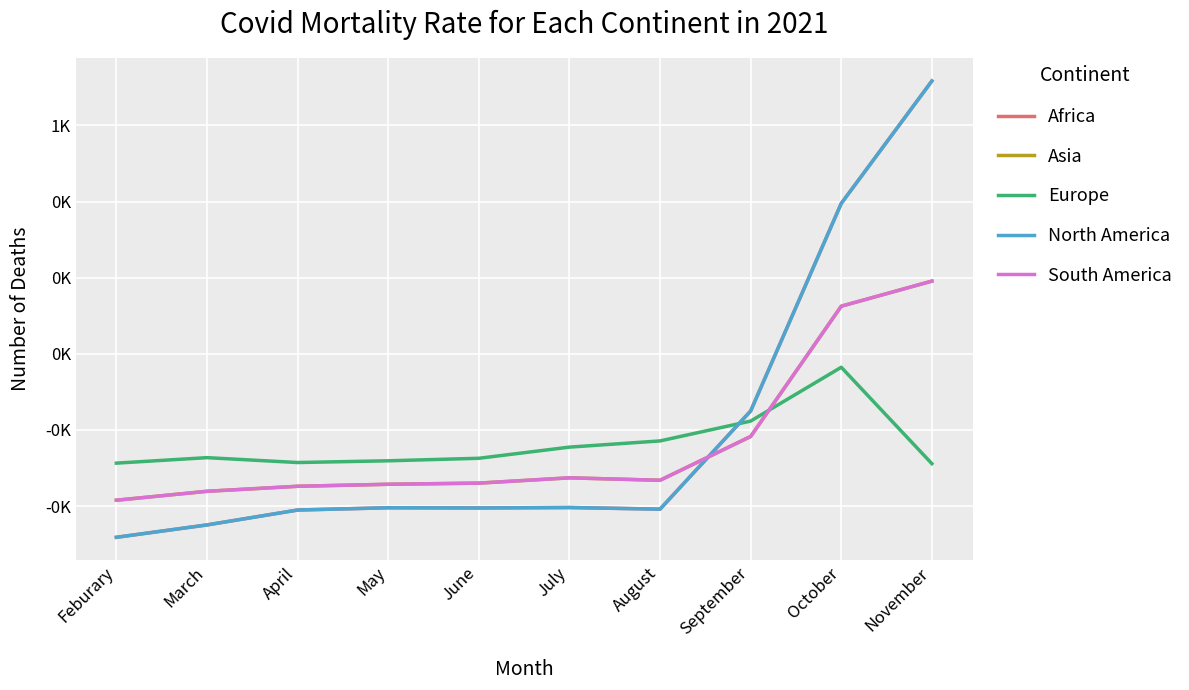

What is the label of the 4th point from the left?

May